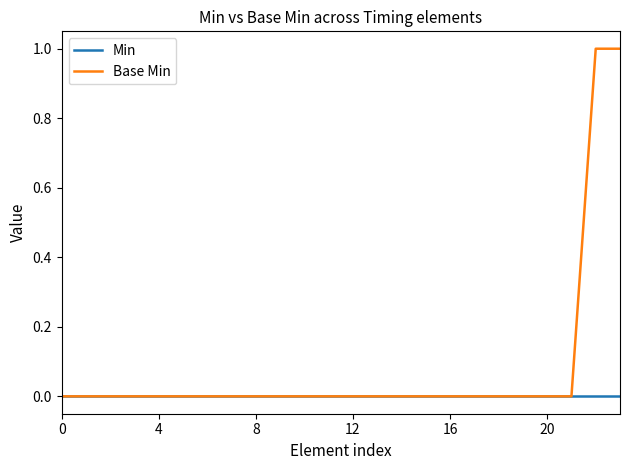

Rank the series by their average value, from highest to lowest.

Base Min, Min